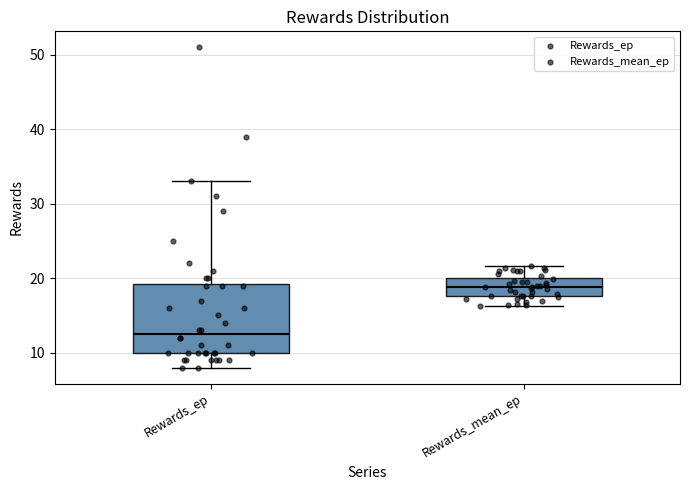

Reading left to right, read every box against the y-axis: the position of its median line, the range the box covers, and the ends of its whiskers. The values are not printed on the chart, so give them approximately, as read against the axis.

Rewards_ep: median 13, box 10 to 19, whiskers 8 to 33
Rewards_mean_ep: median 19, box 18 to 20, whiskers 16 to 22